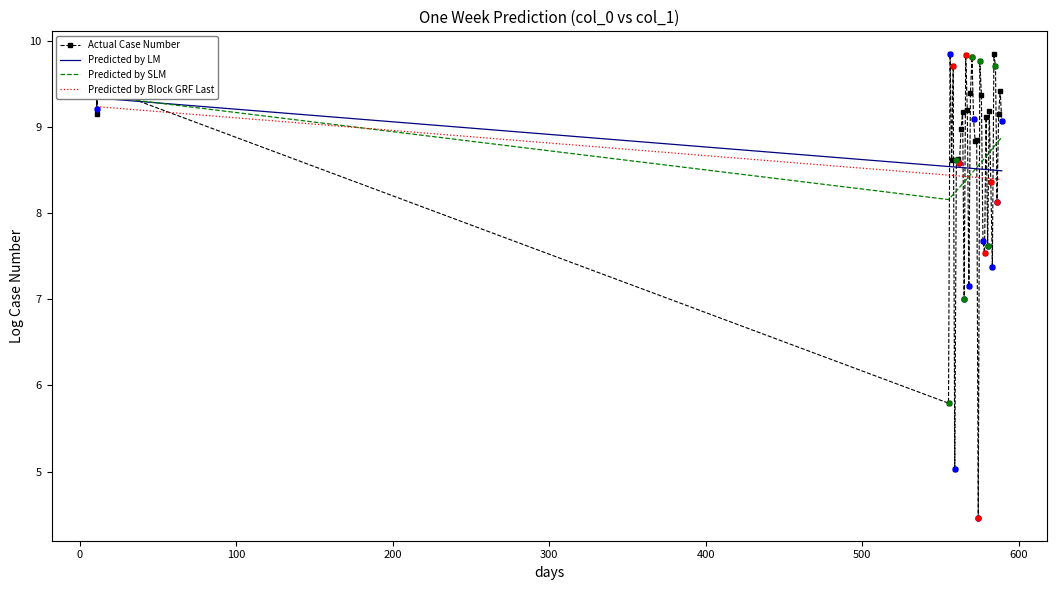

What is the total value across all series at 100?

37.4